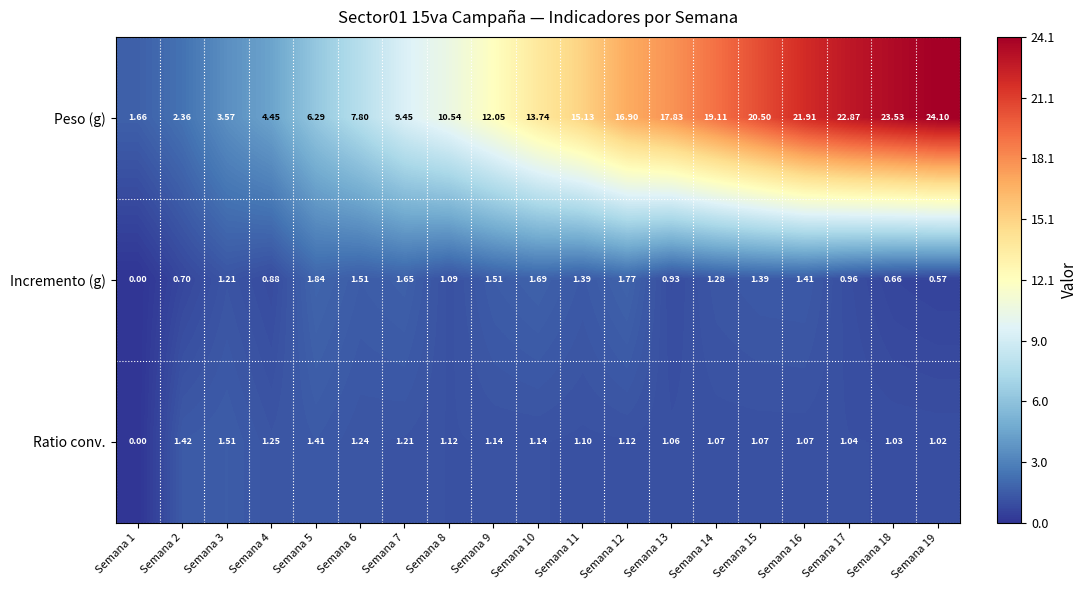

Rank the series at Semana 12 from highest to lowest value.

Peso (g), Incremento (g), Ratio conv.